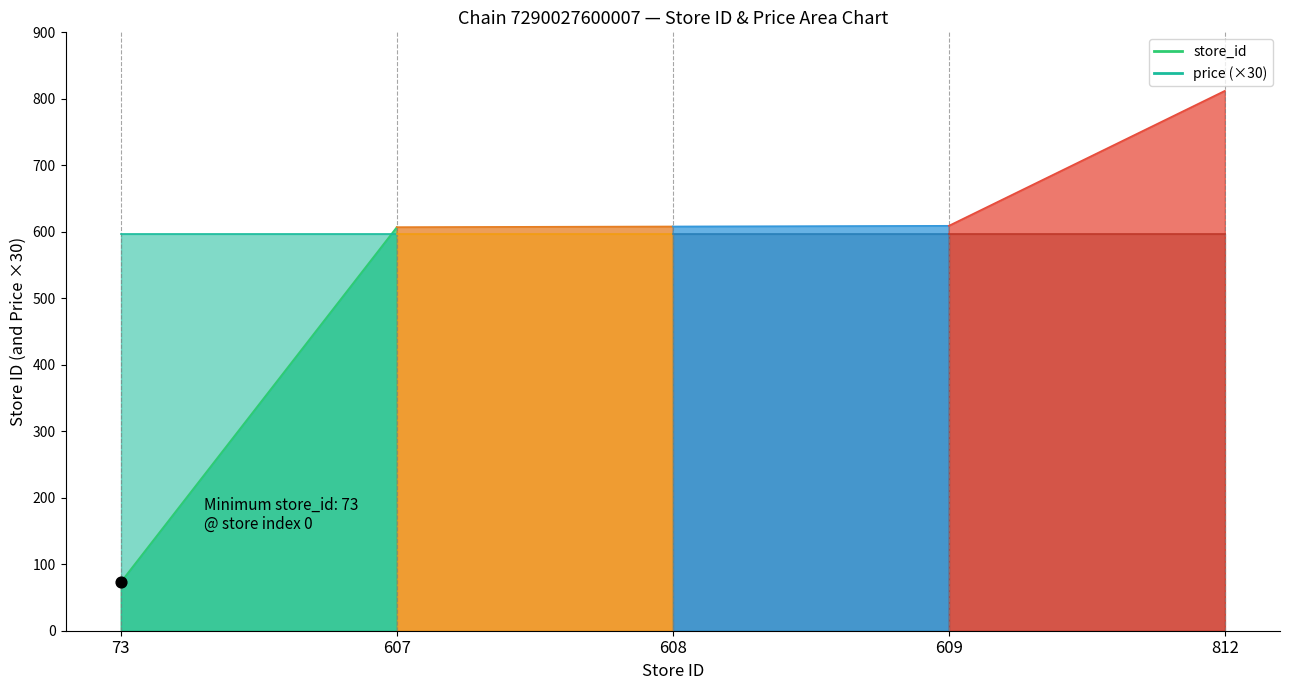

At how many categories does at least one series exceed 313?

2